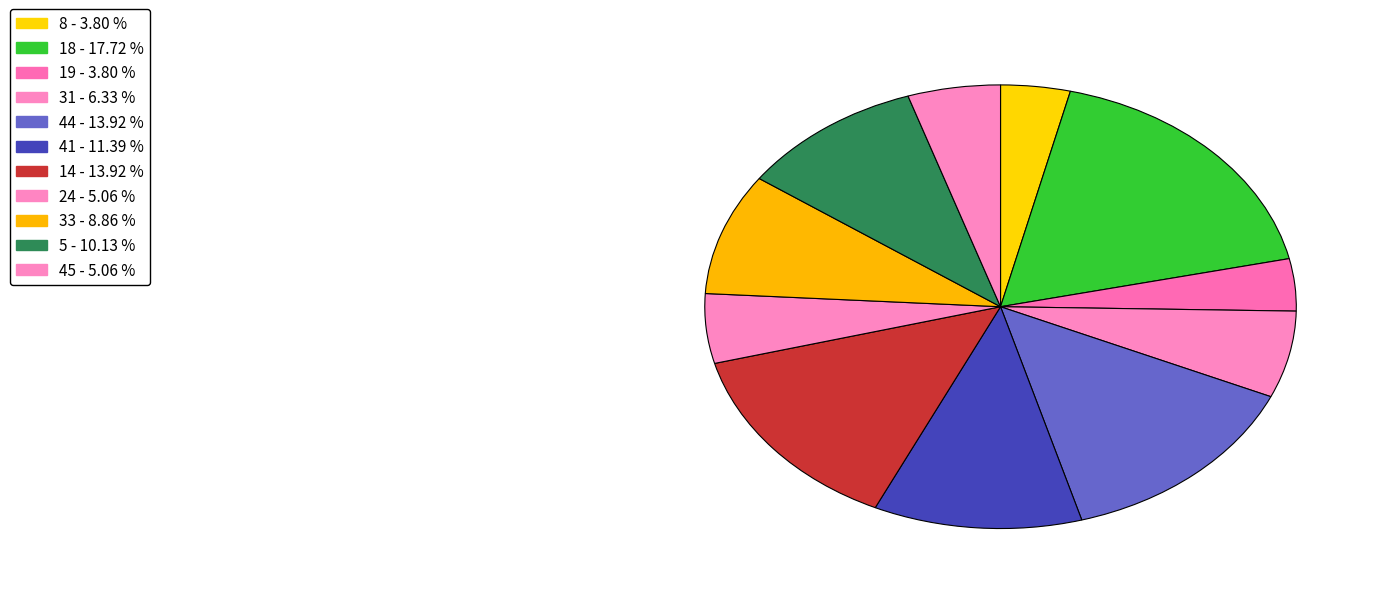

How many segments does this pie chart have?

11